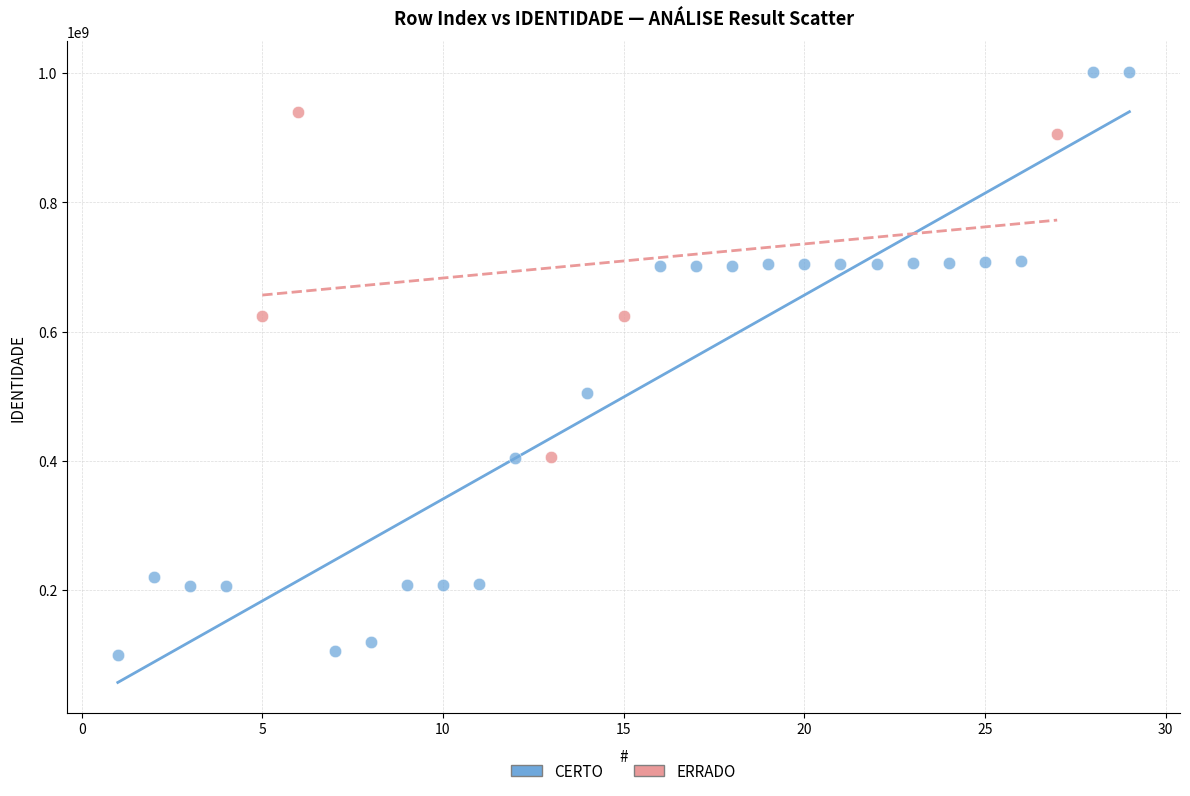

Which series reaches the maximum Y coordinate?

CERTO